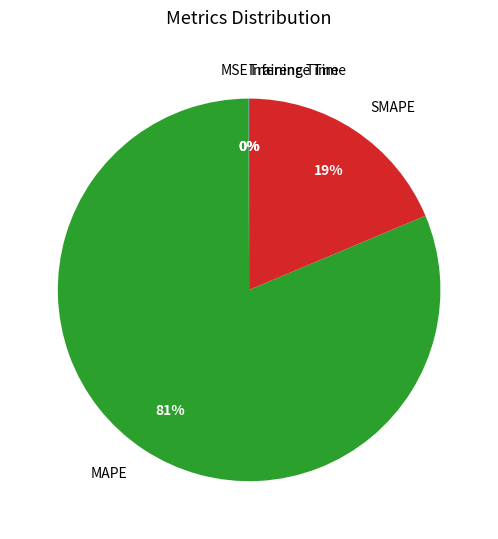

Is there a majority slice in this chart?

Yes